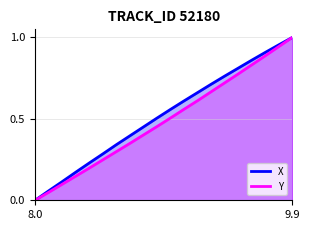

Which category has the highest value in the X series?

9.9